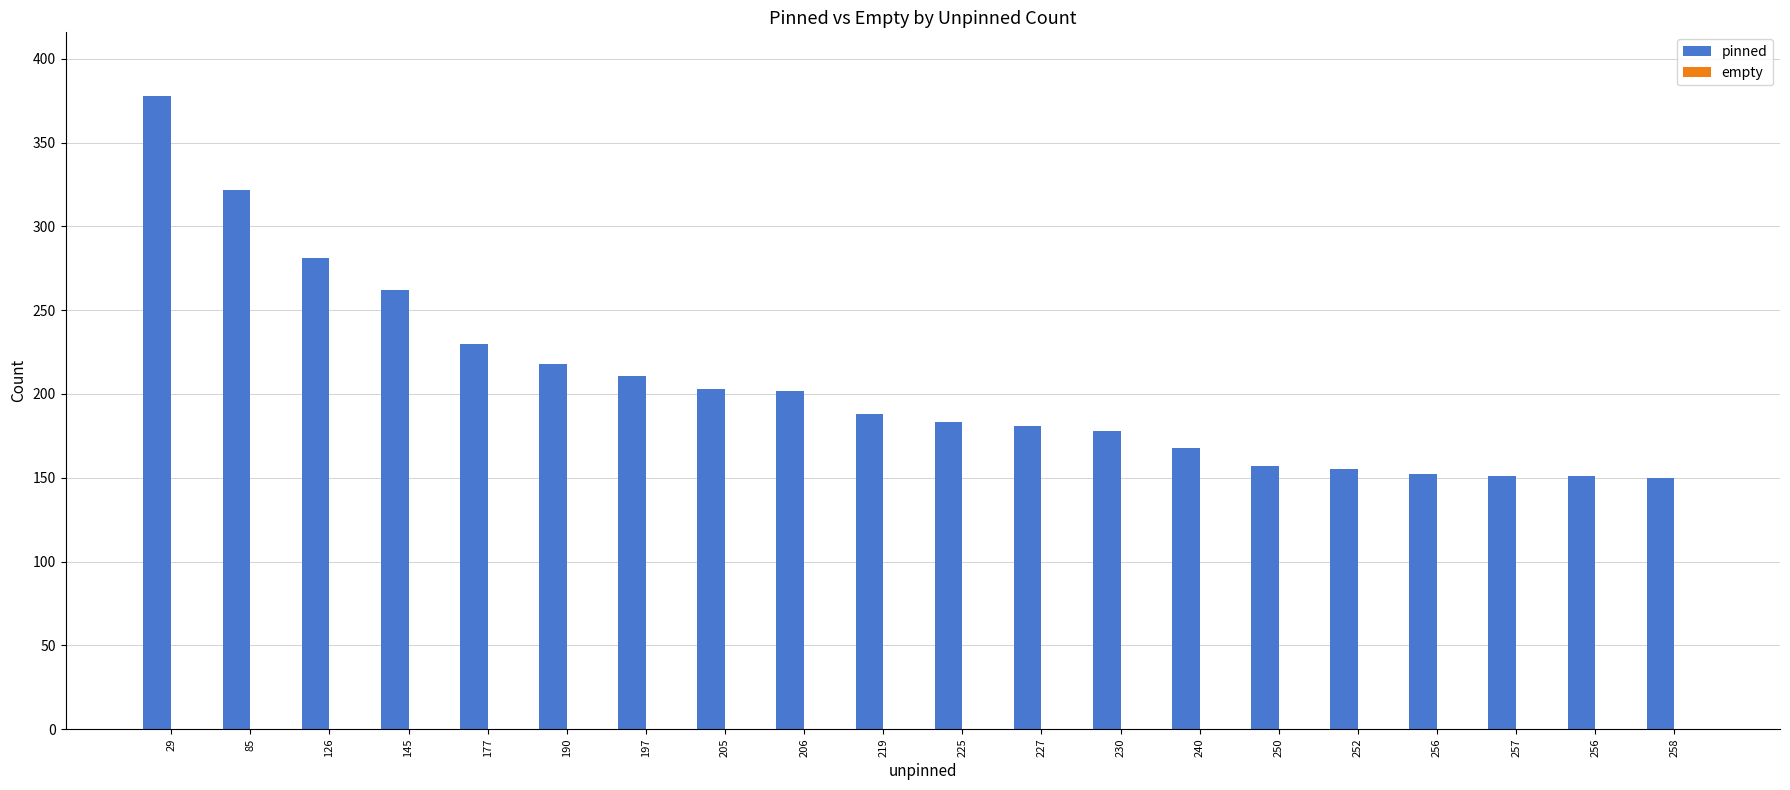

How many categories are shown in the chart?

20